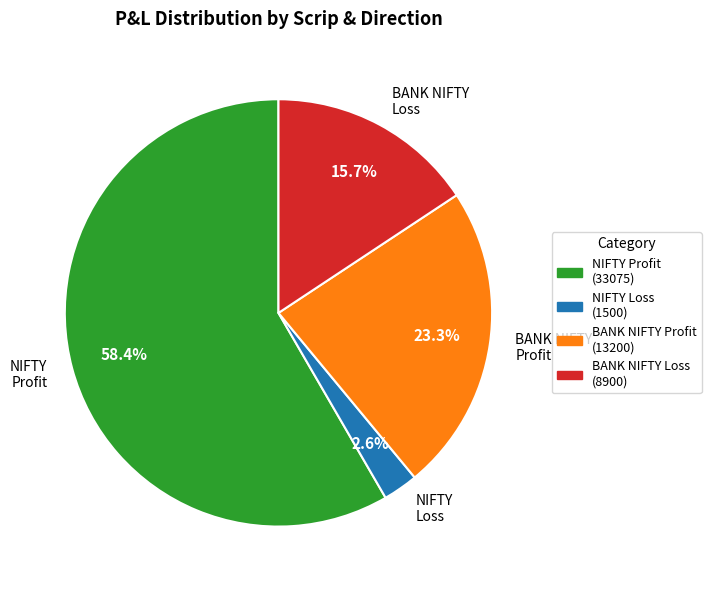

What is the largest slice in the pie chart?

NIFTY Profit